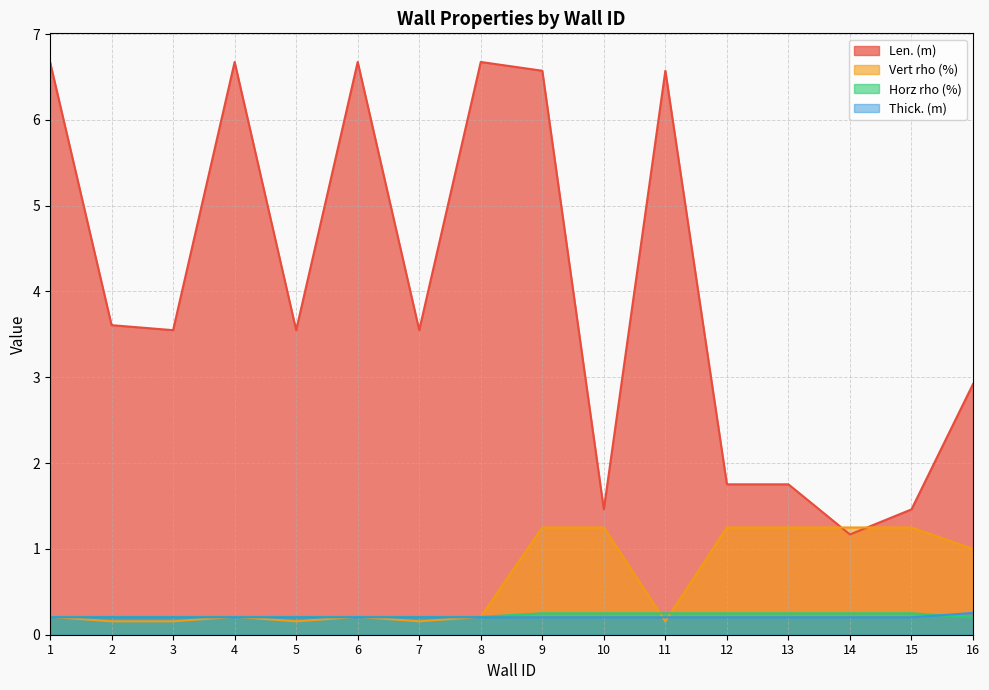

List the series in order of their peak value, highest first.

Len. (m), Vert rho (%), Thick. (m), Horz rho (%)